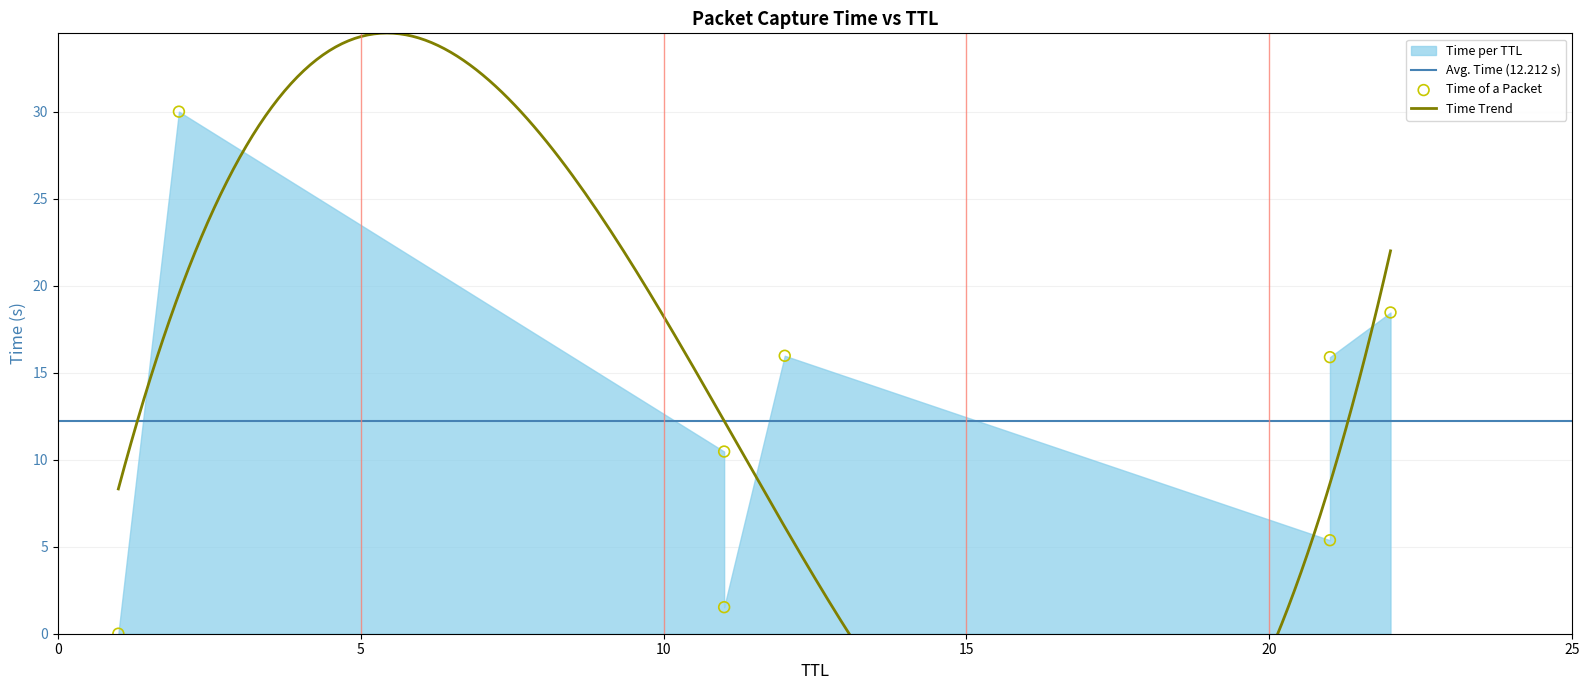

Which has a higher value, 12 or 11?

12